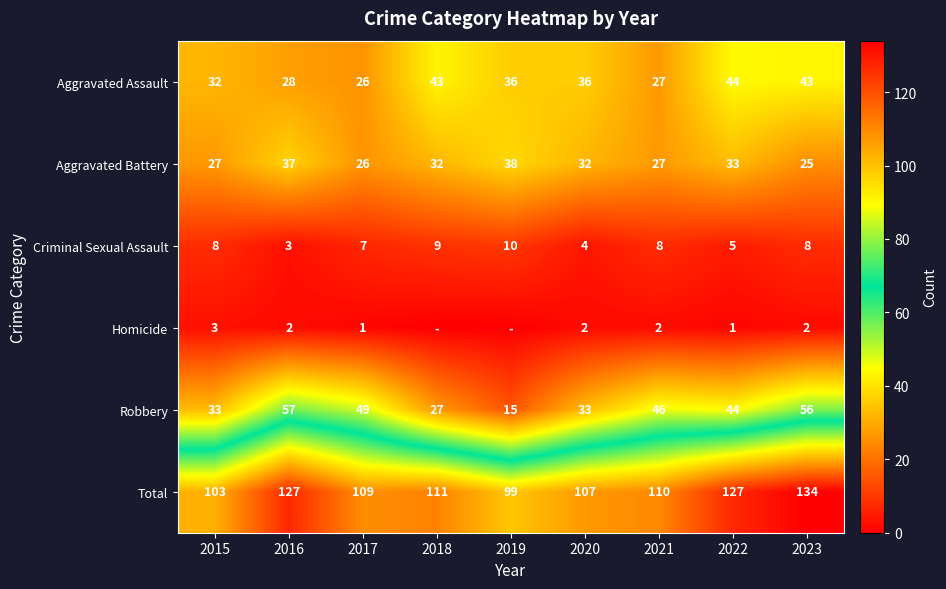

What is the sum of the Homicide values at 2016 and 2023?

4